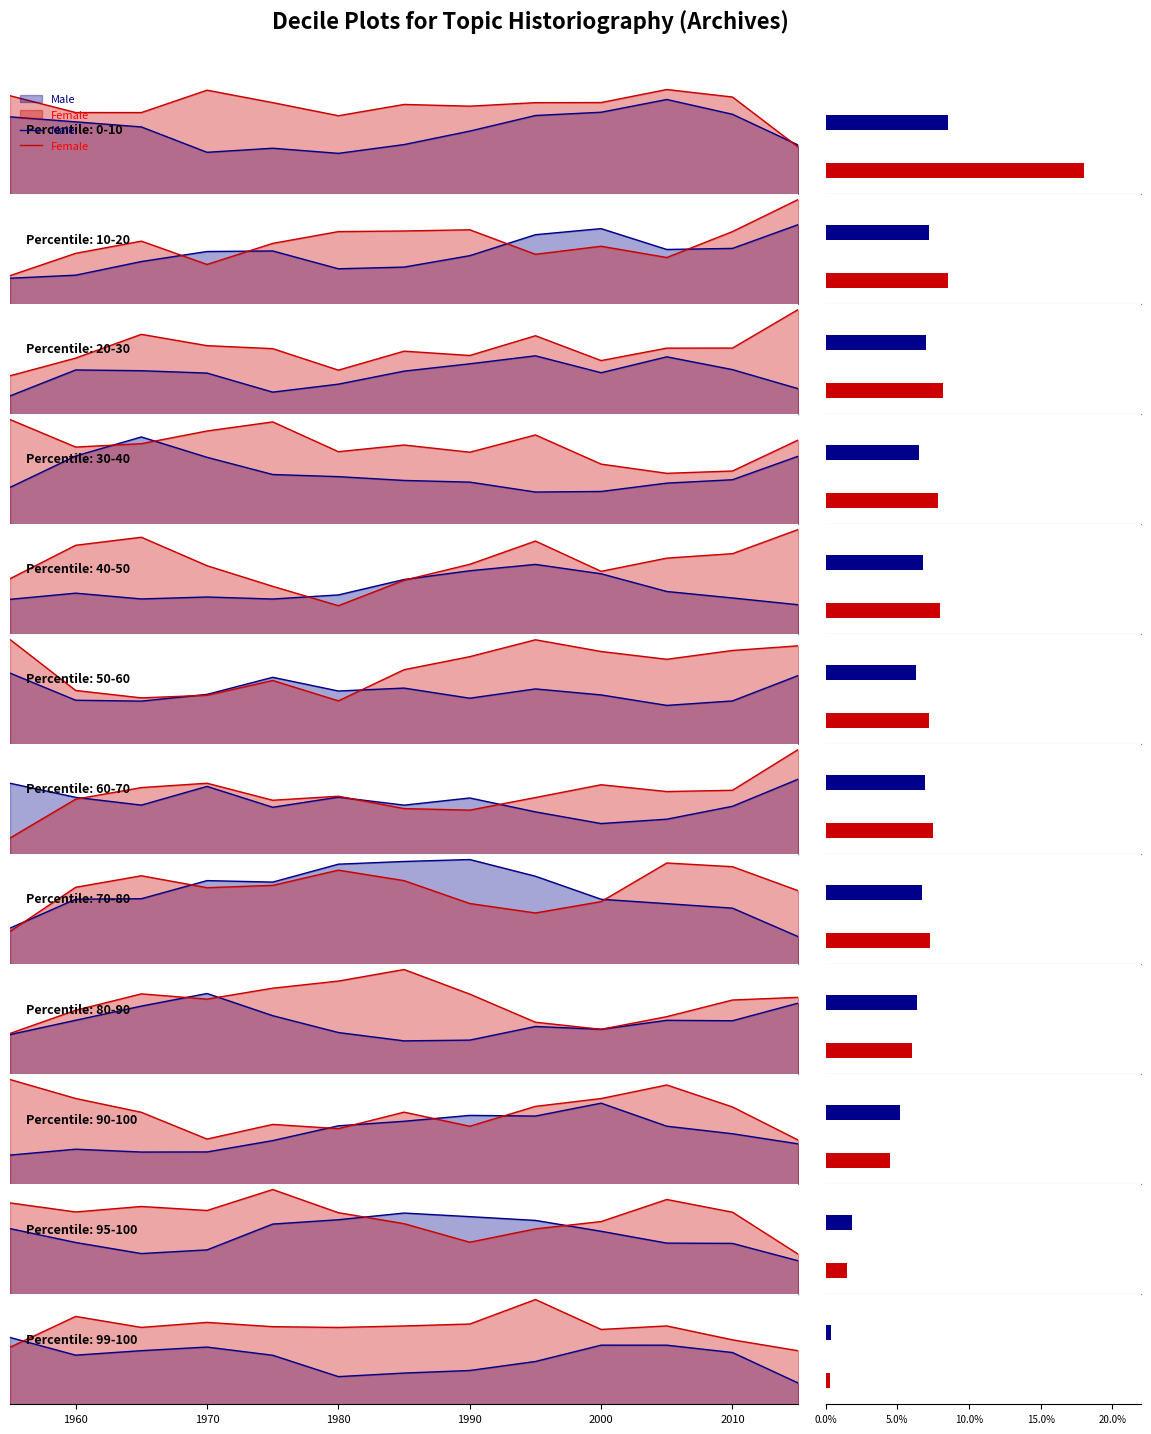

The value of Female at 2000 is 0.0. True or false?

False